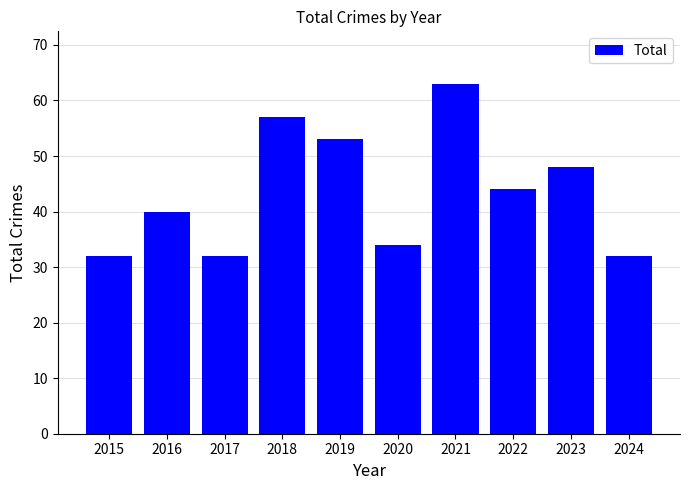

At which label is the value closest to 47?

2023